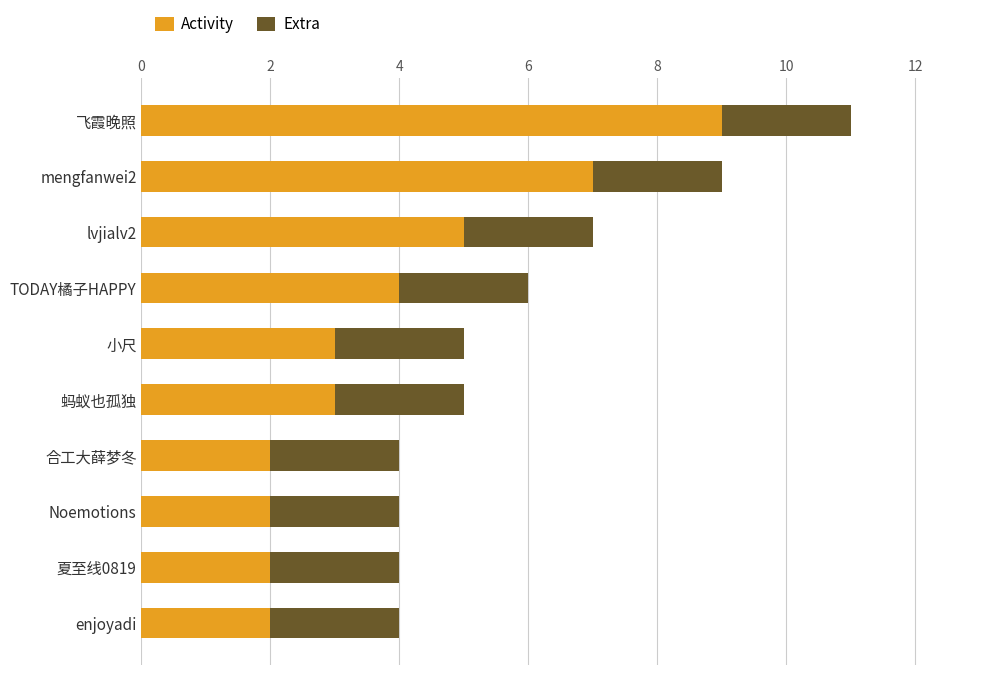

What is the difference between the maximum and minimum values in the Activity series?

7